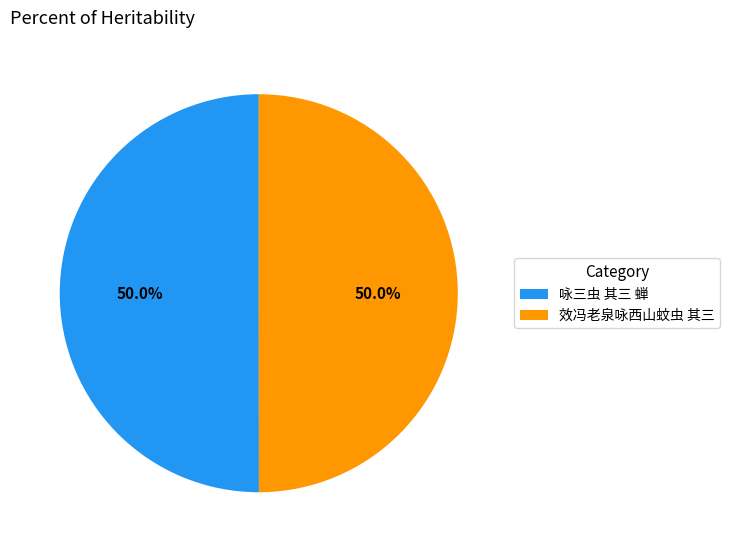

What portion of the pie excludes 咏三虫 其三 蝉?

50.0%